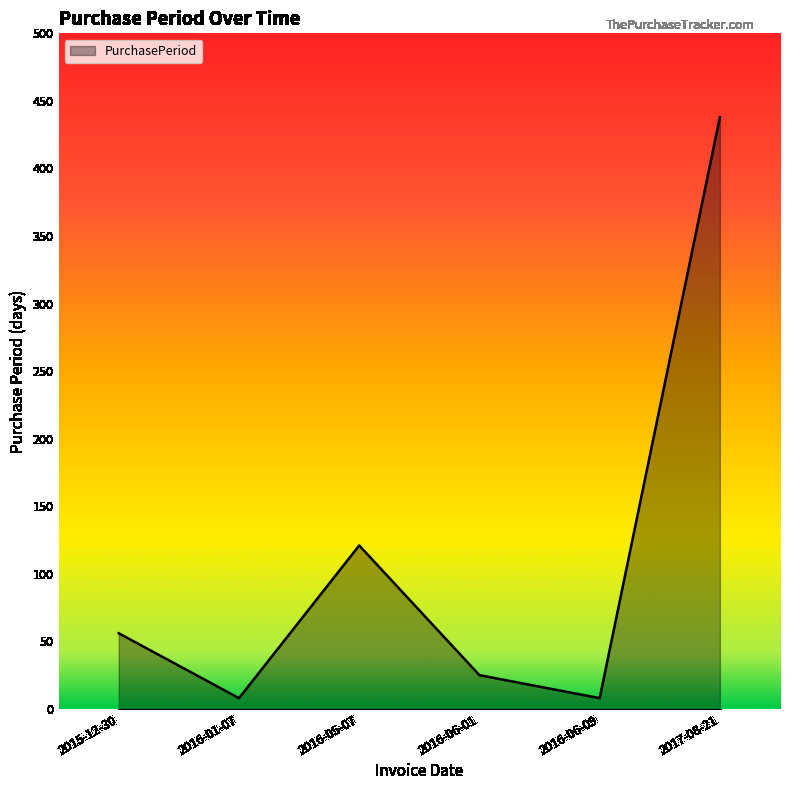

How many interior local valleys (lower than both neighbors) does the data have?

2